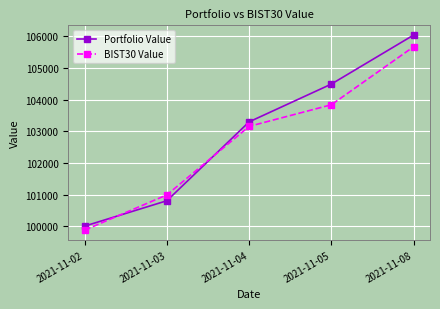

What is the value of the Portfolio Value point at the 2nd from the left?

100806.7